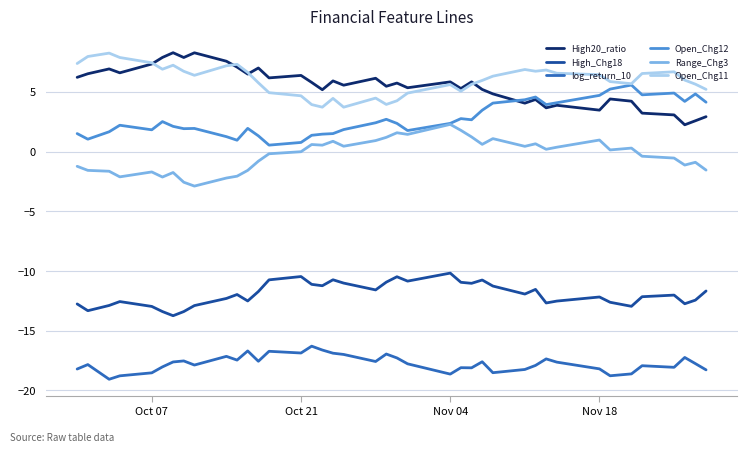

True or false: log_return_10 and Range_Chg3 cross at least once.

False